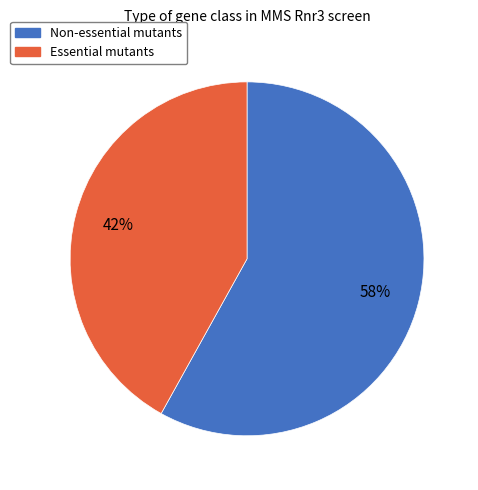

How many slices are in this pie chart?

2